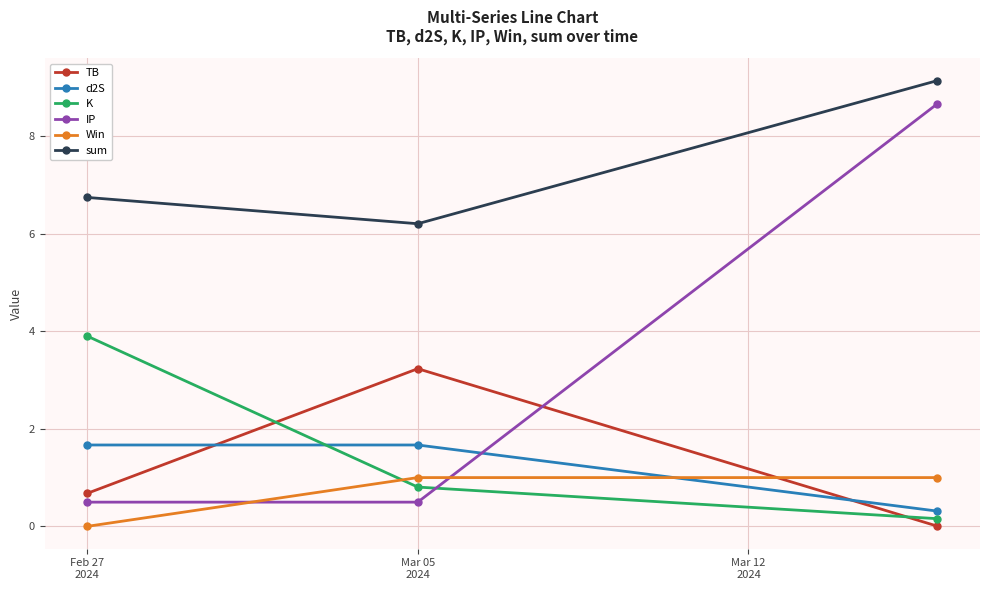

What is the sum of all d2S values?

3.6